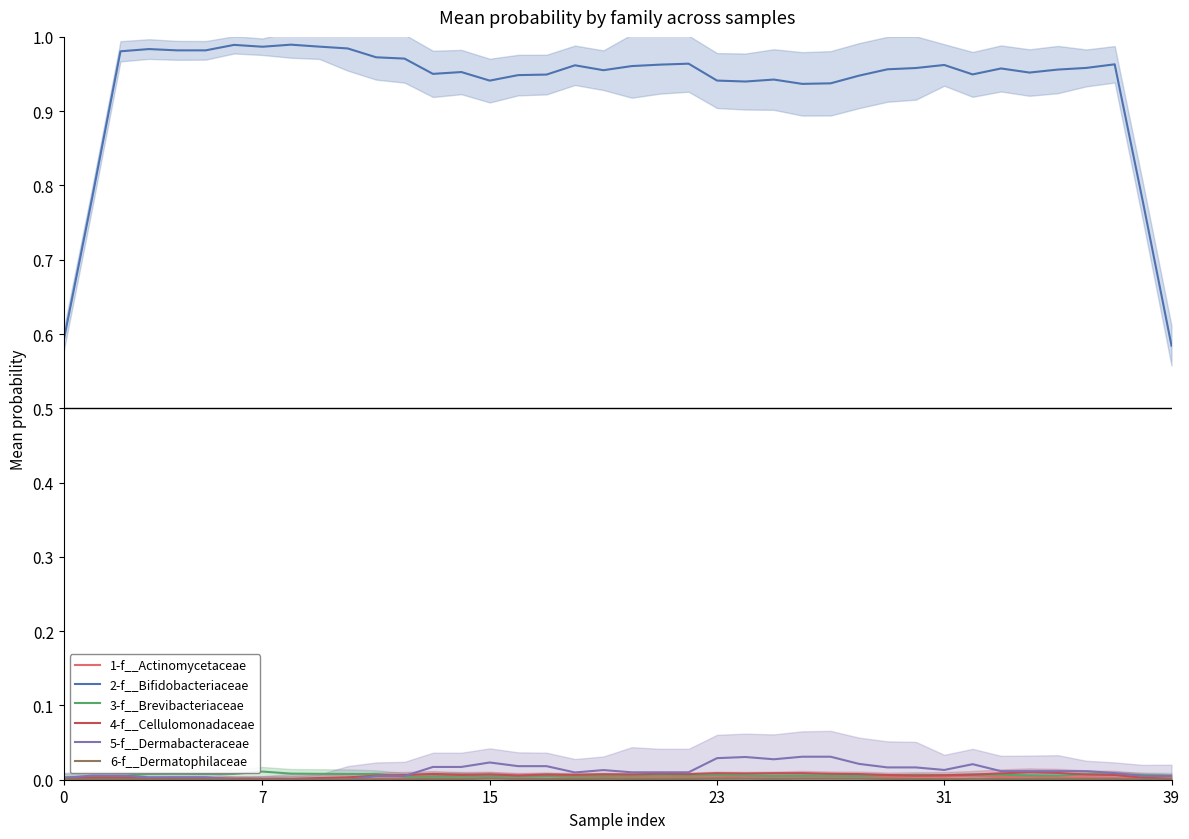

Which category has the lowest value in the 5-f__Dermabacteraceae series?

7